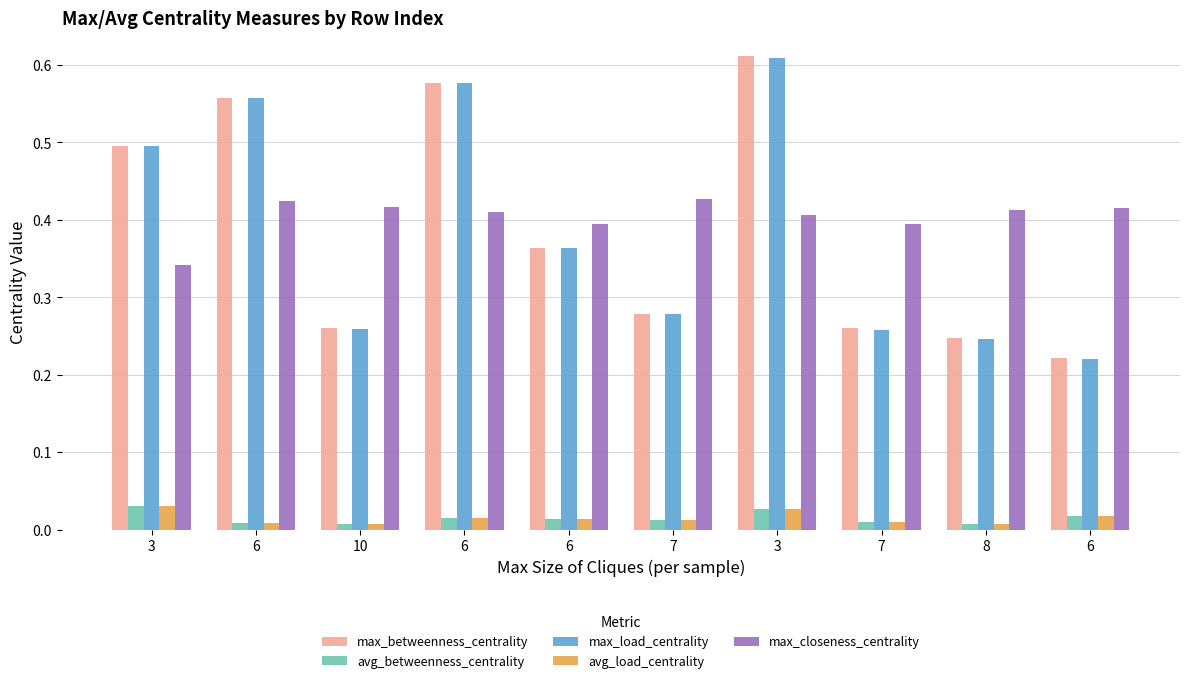

Rank the series by their maximum value, from lowest to highest.

avg_betweenness_centrality, avg_load_centrality, max_closeness_centrality, max_load_centrality, max_betweenness_centrality